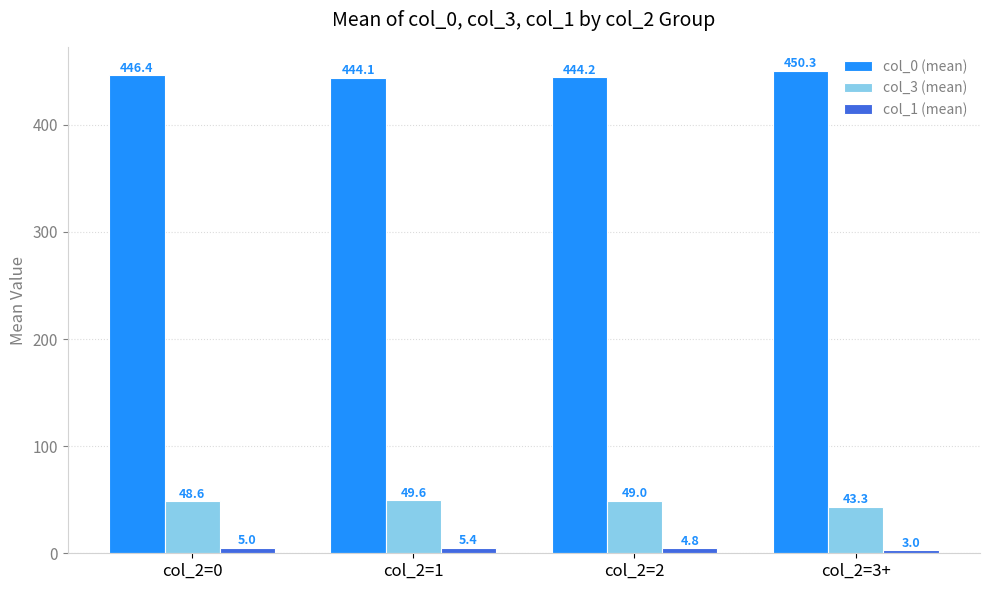

Where is col_3 (mean) nearest to the value 46?

col_2=0